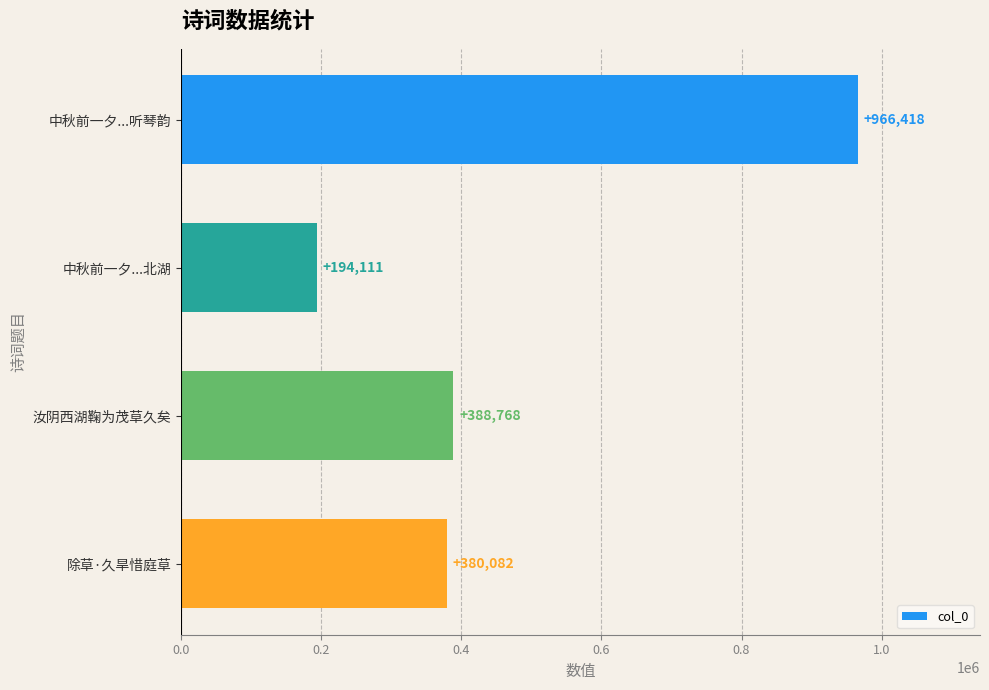

Rank the categories by value from lowest to highest.

中秋前一夕...北湖, 除草·久旱惜庭草, 汝阴西湖鞠为茂草久矣, 中秋前一夕...听琴韵